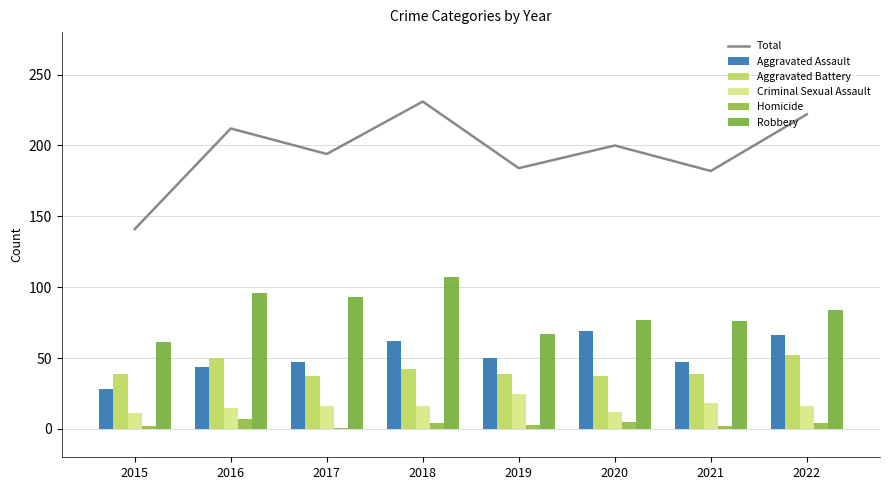

How many data points in Total are above 200?

3